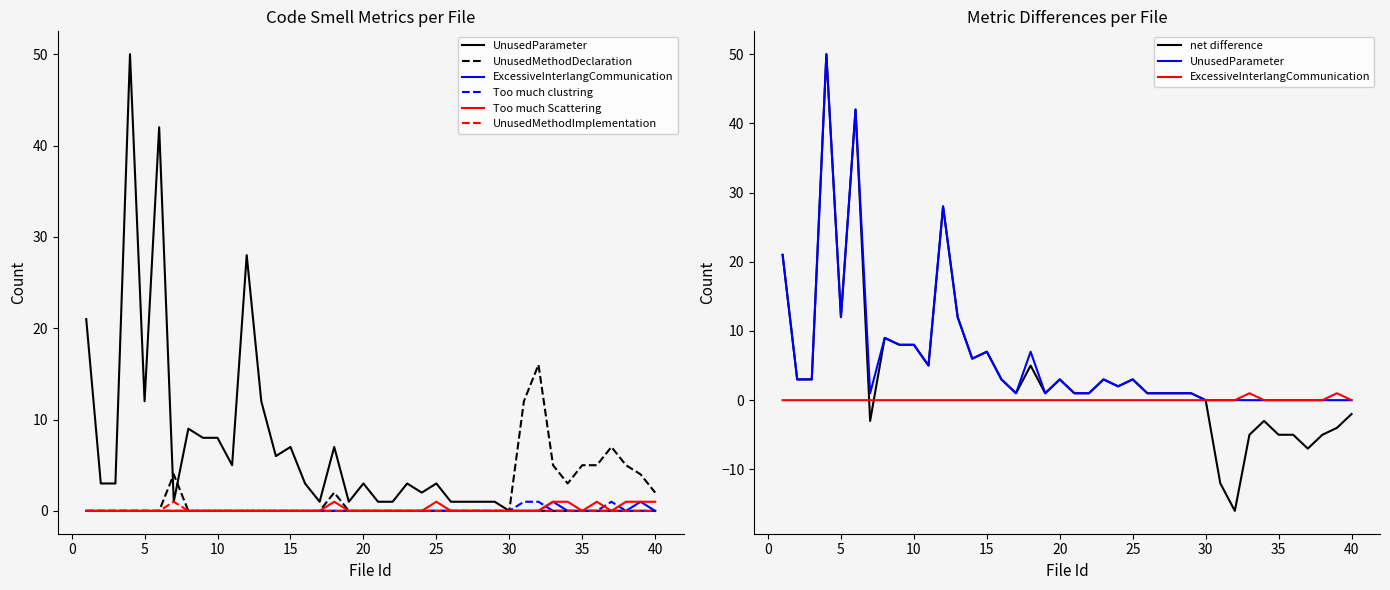

Reading left to right, transcribe all the data shown in this chart.

UnusedParameter: 21	3	3	50	12	42	1	9	8	8	5	28	12	6	7	3	1	7	1	3	1	1	3	2	3	1	1	1	1	0	0	0	0	0	0	0	0	0	0	0
UnusedMethodDeclaration: 0	0	0	0	0	0	4	0	0	0	0	0	0	0	0	0	0	2	0	0	0	0	0	0	0	0	0	0	0	0	12	16	5	3	5	5	7	5	4	2
ExcessiveInterlangCommunication: 0	0	0	0	0	0	0	0	0	0	0	0	0	0	0	0	0	0	0	0	0	0	0	0	0	0	0	0	0	0	0	0	1	0	0	0	0	0	1	0
Too much clustring: 0	0	0	0	0	0	0	0	0	0	0	0	0	0	0	0	0	0	0	0	0	0	0	0	0	0	0	0	0	0	1	1	0	0	0	0	1	0	0	0
Too much Scattering: 0	0	0	0	0	0	0	0	0	0	0	0	0	0	0	0	0	1	0	0	0	0	0	0	1	0	0	0	0	0	0	0	1	1	0	1	0	1	1	1
UnusedMethodImplementation: 0	0	0	0	0	0	1	0	0	0	0	0	0	0	0	0	0	0	0	0	0	0	0	0	0	0	0	0	0	0	0	0	0	0	0	0	0	0	0	0